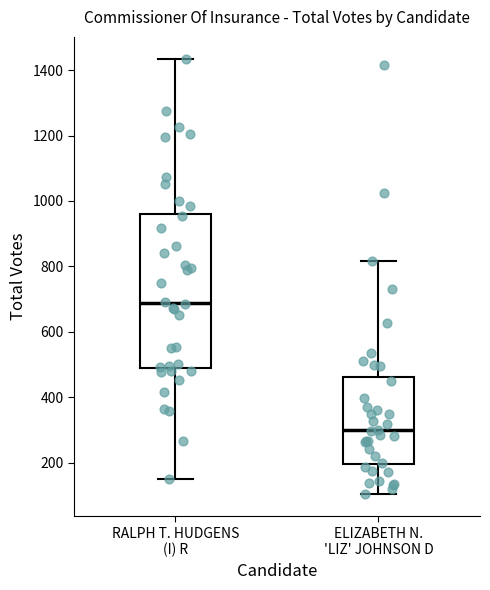

Which box's median line is the highest?

RALPH T. HUDGENS (I) R